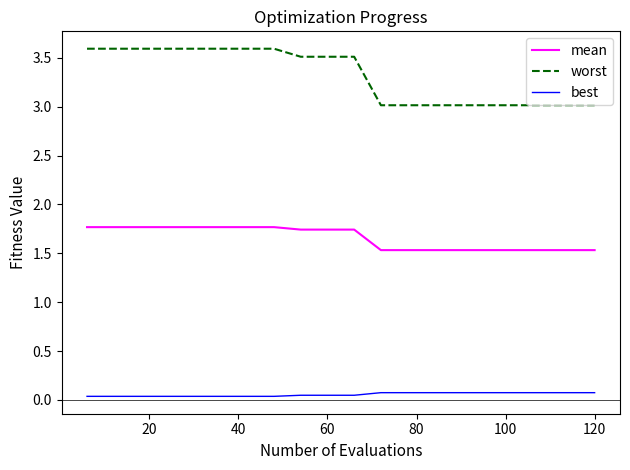

Which series has the widest spread of values?

worst